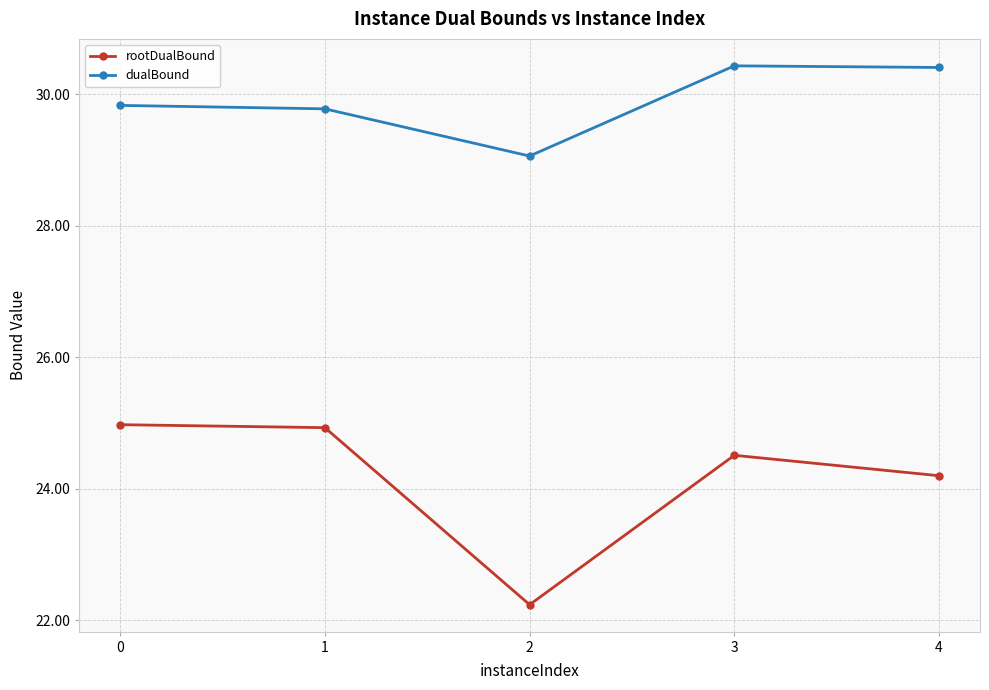

How many interior local valleys does the rootDualBound series have?

1